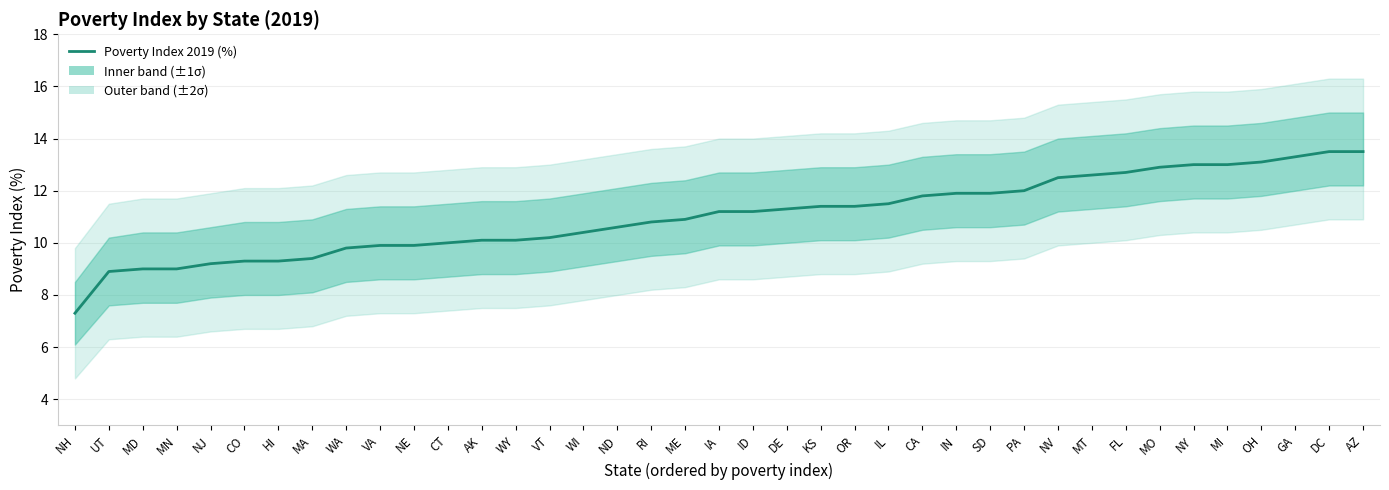

Does the chart display data point markers on the line(s)?

No